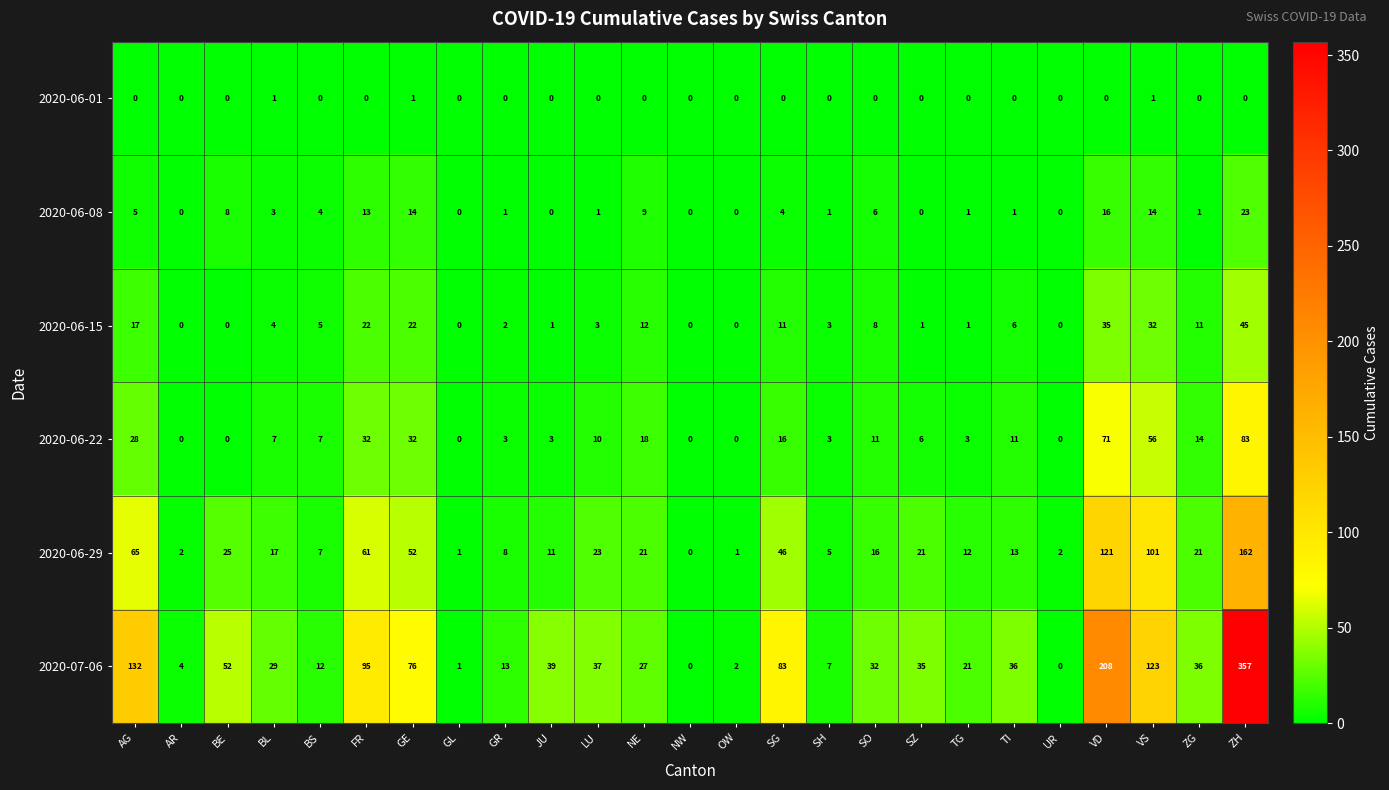

What is the maximum value for 2020-06-29?

162